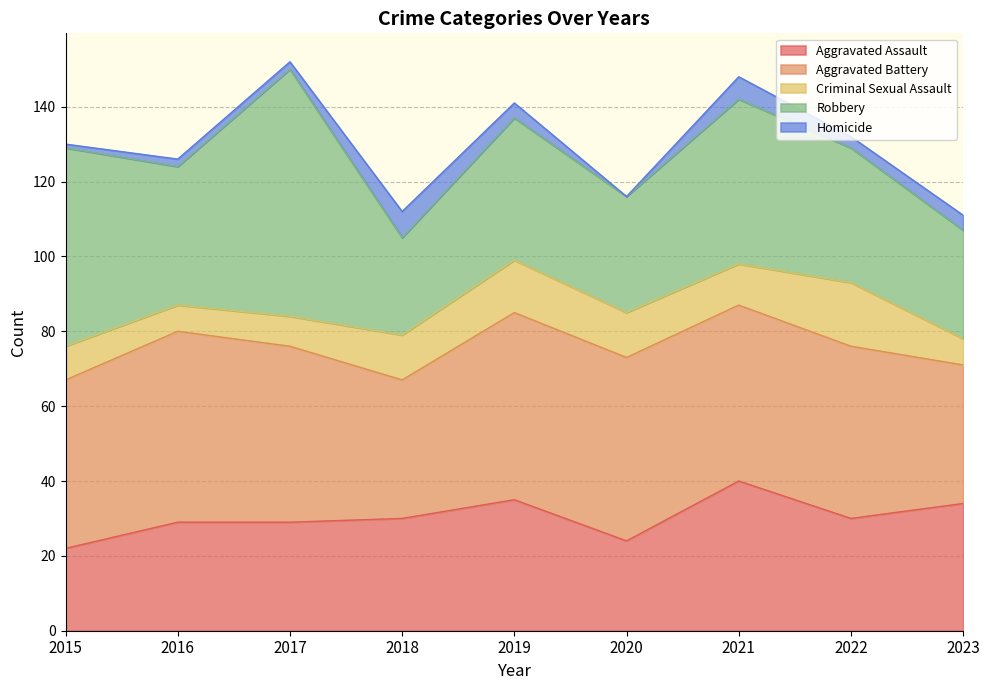

At which category is the sum across all series the highest?

2017